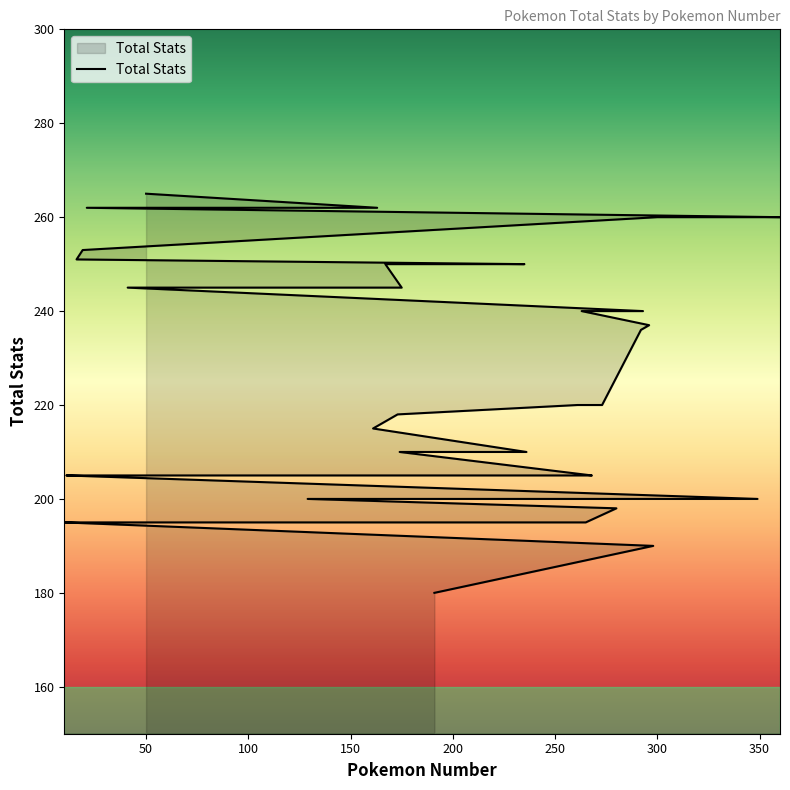

What is the label of the 14th point from the left?

174